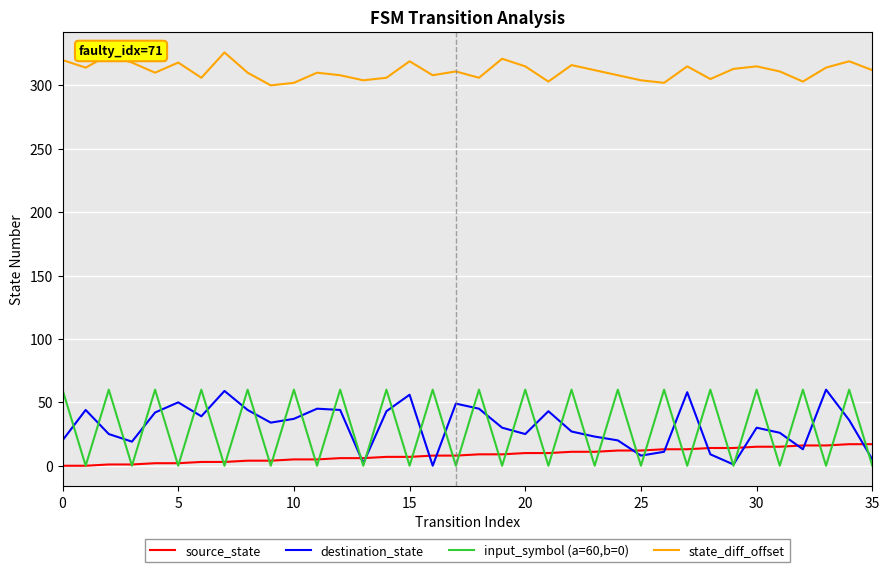

True or false: state_diff_offset and destination_state cross at least once.

False